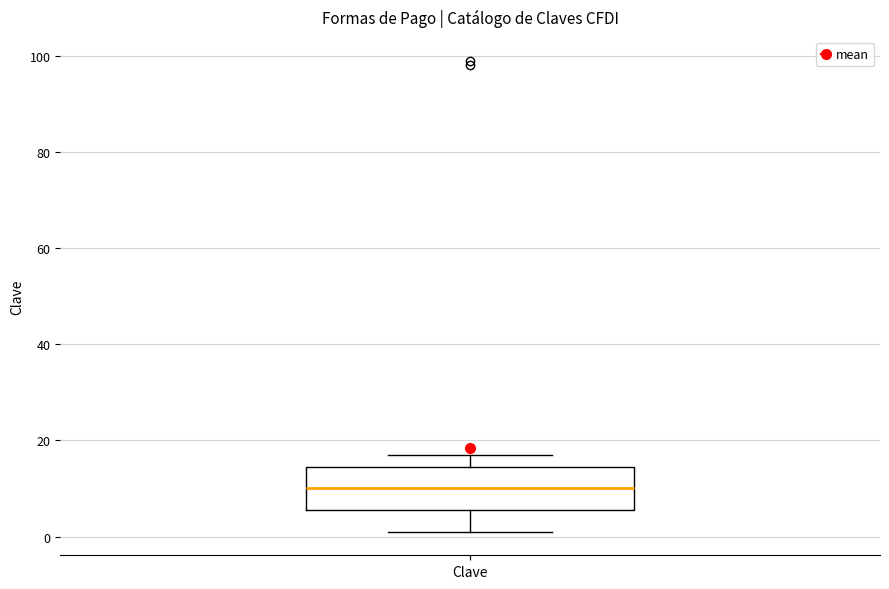

Read this box plot against the y-axis: the position of the median line, the range covered by the box, and the ends of both whiskers. The values are not printed on the chart, so give them approximately, as read against the axis.

median 10, box 6 to 14, whiskers 2 to 18